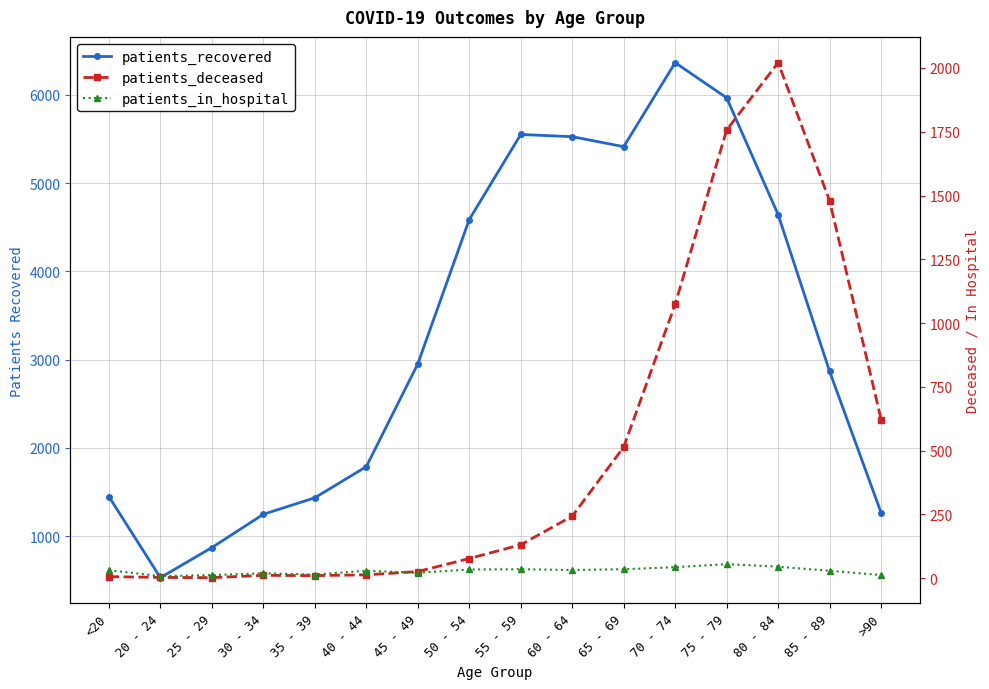

How many interior local valleys does the patients_deceased series have?

2